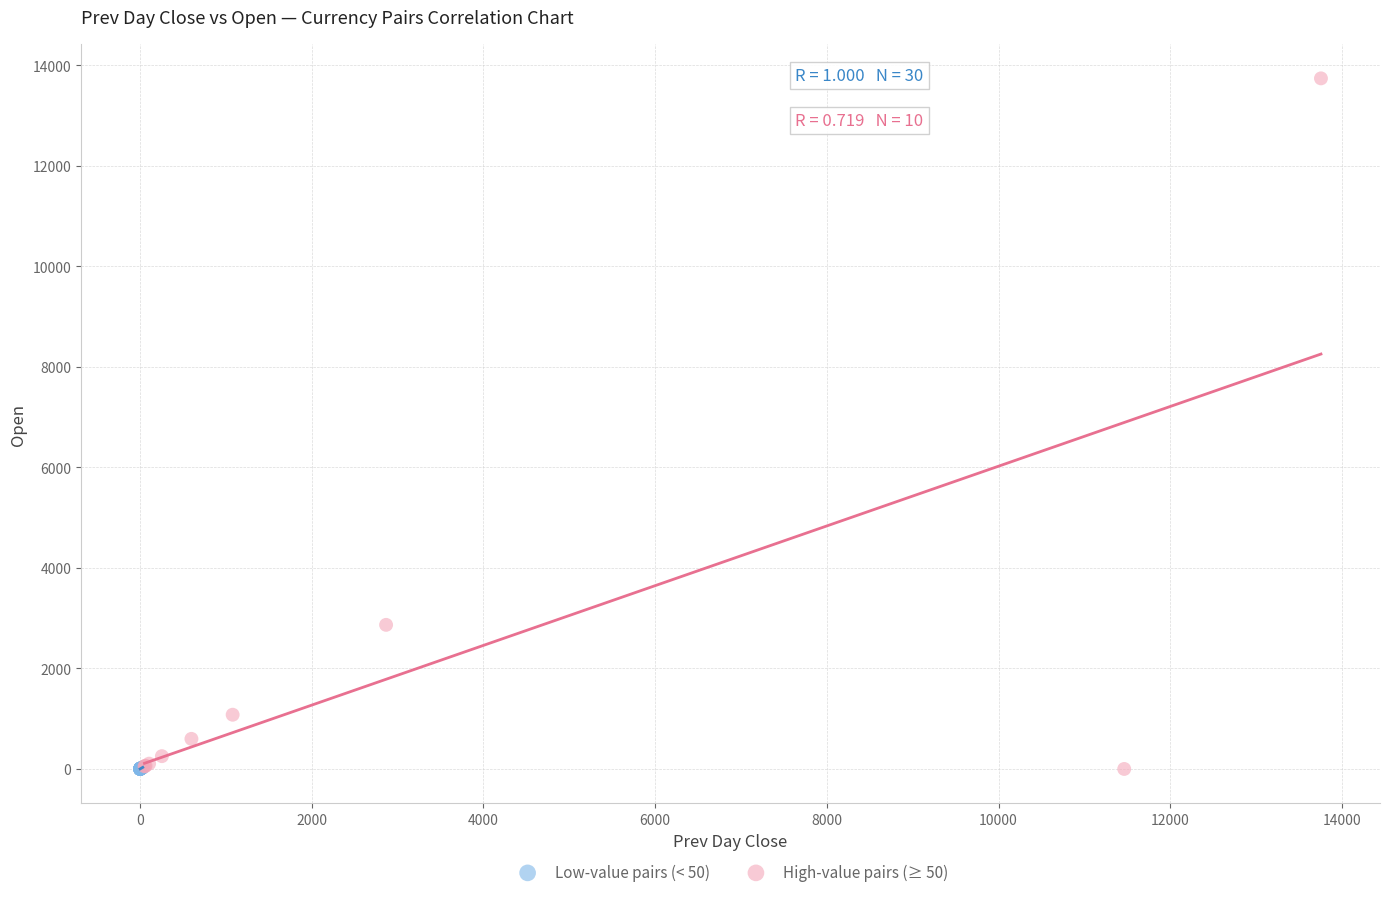

Which series reaches the maximum Y coordinate?

High-value pairs (≥ 50)